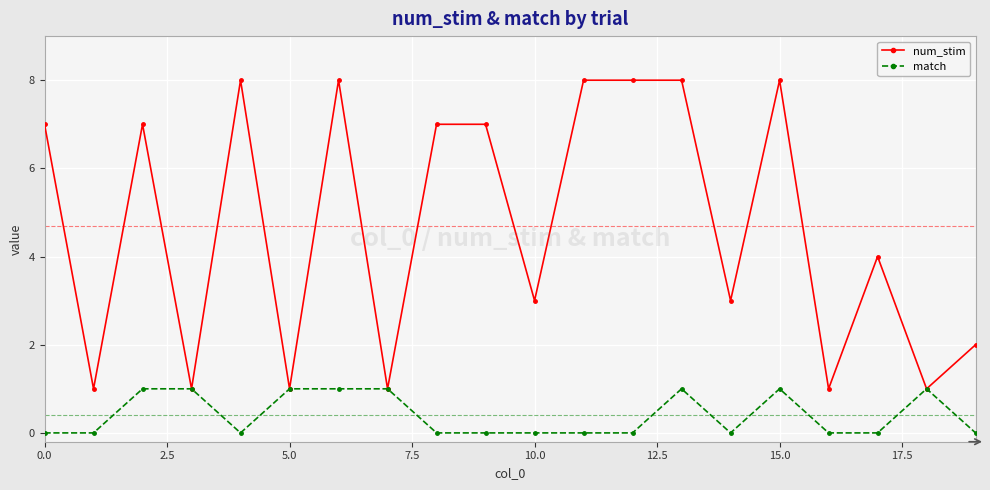

True or false: match has more than 1 interior local peaks.

True